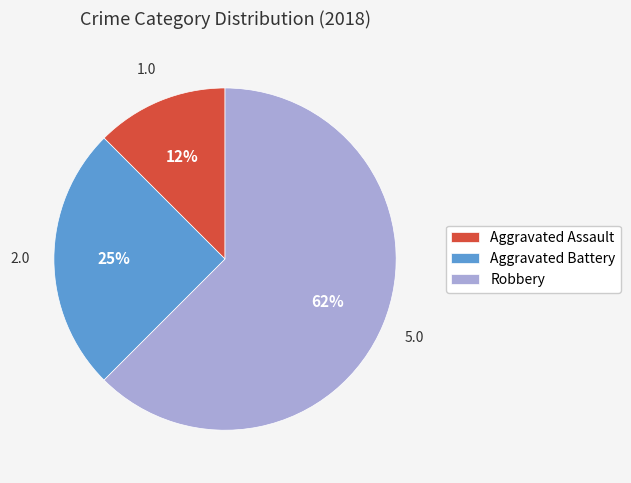

Does Robbery account for over 50% of the chart?

Yes